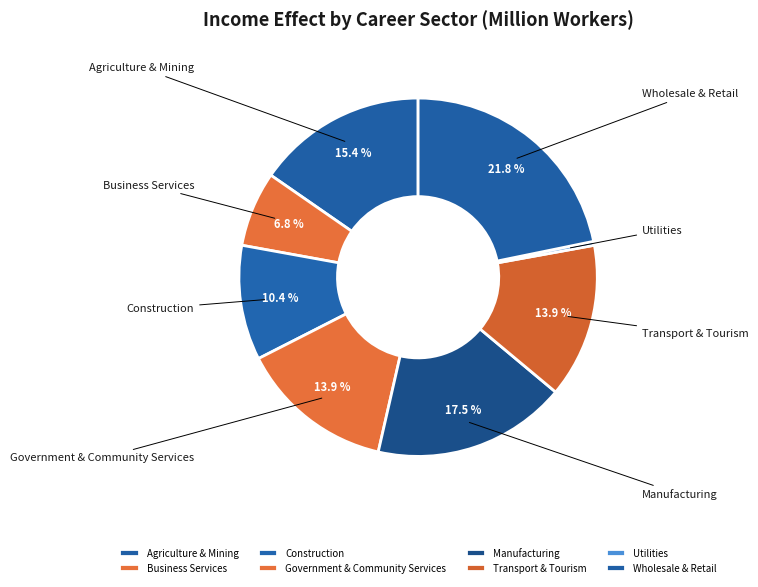

Which category has the smallest portion of the pie?

Utilities